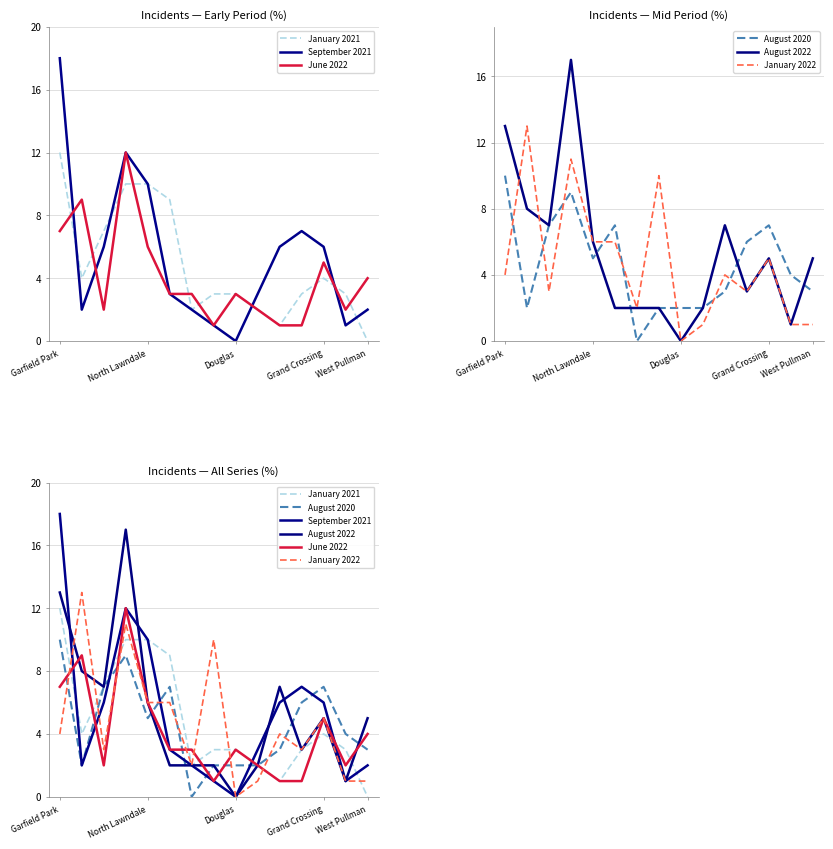

The value of August 2022 at Douglas is 9. True or false?

False